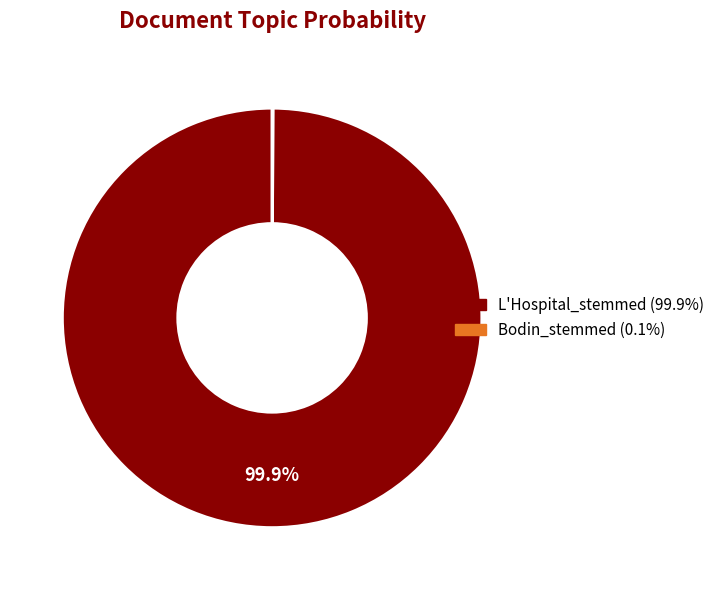

Which slice is the largest?

L'Hospital_stemmed